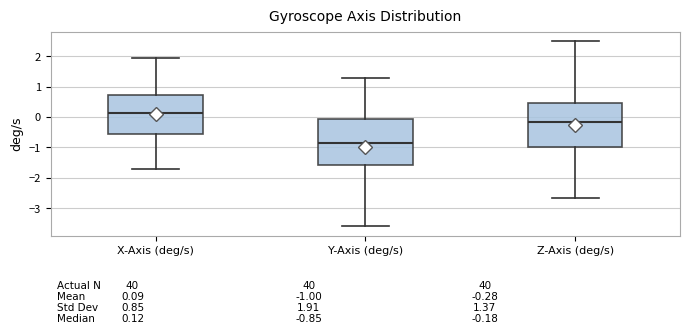

Which box's median line is the highest?

X-Axis (deg/s)